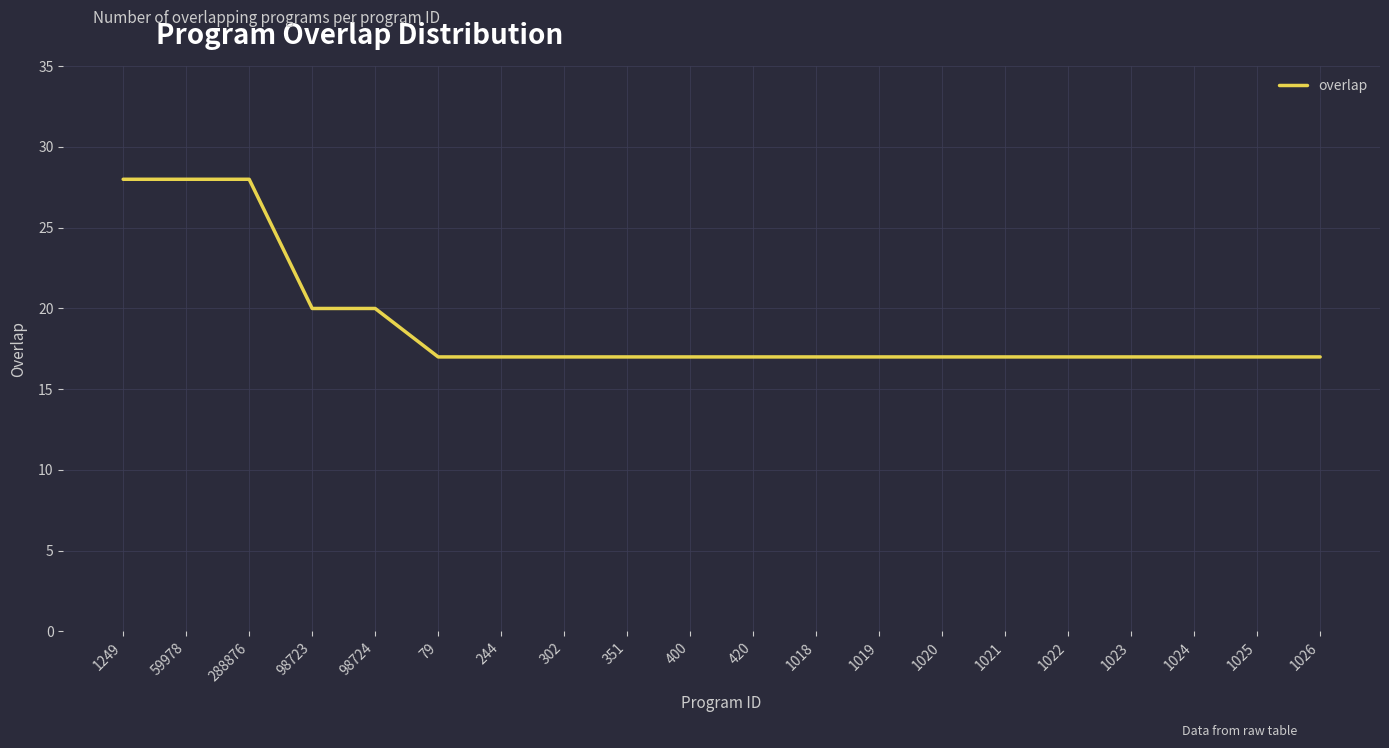

True or false: the data shows 17 at 1024.

True